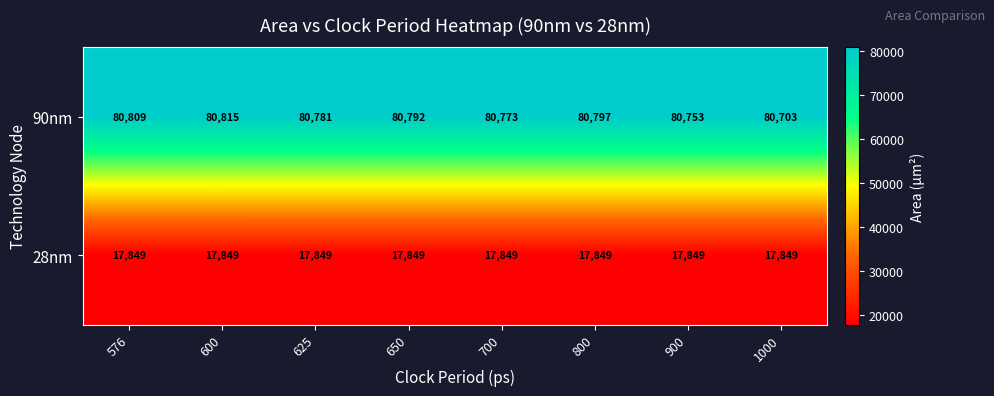

Which series changed the most between 625 and 1000?

90nm